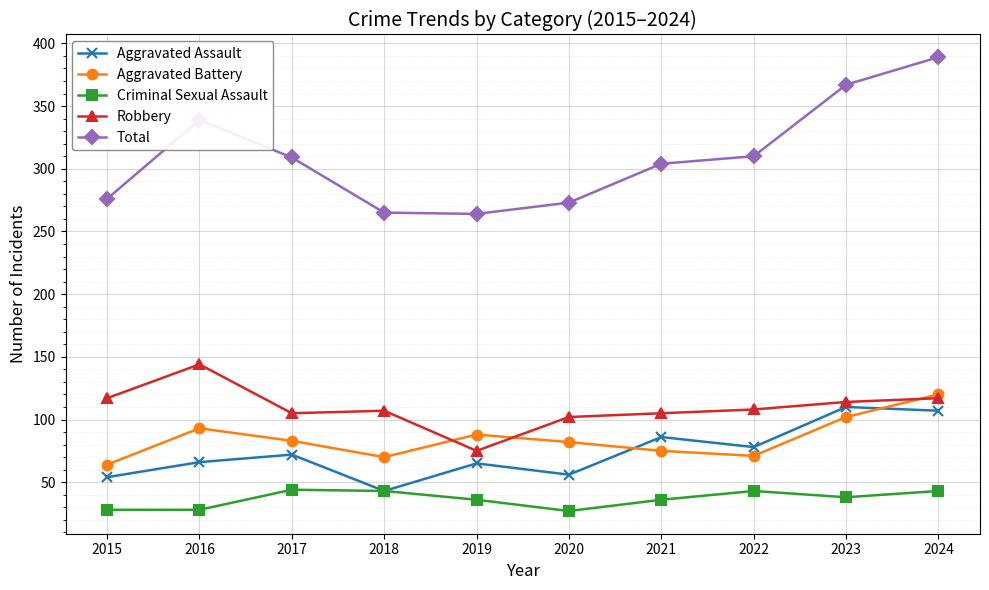

True or false: Criminal Sexual Assault and Total cross at least once.

False